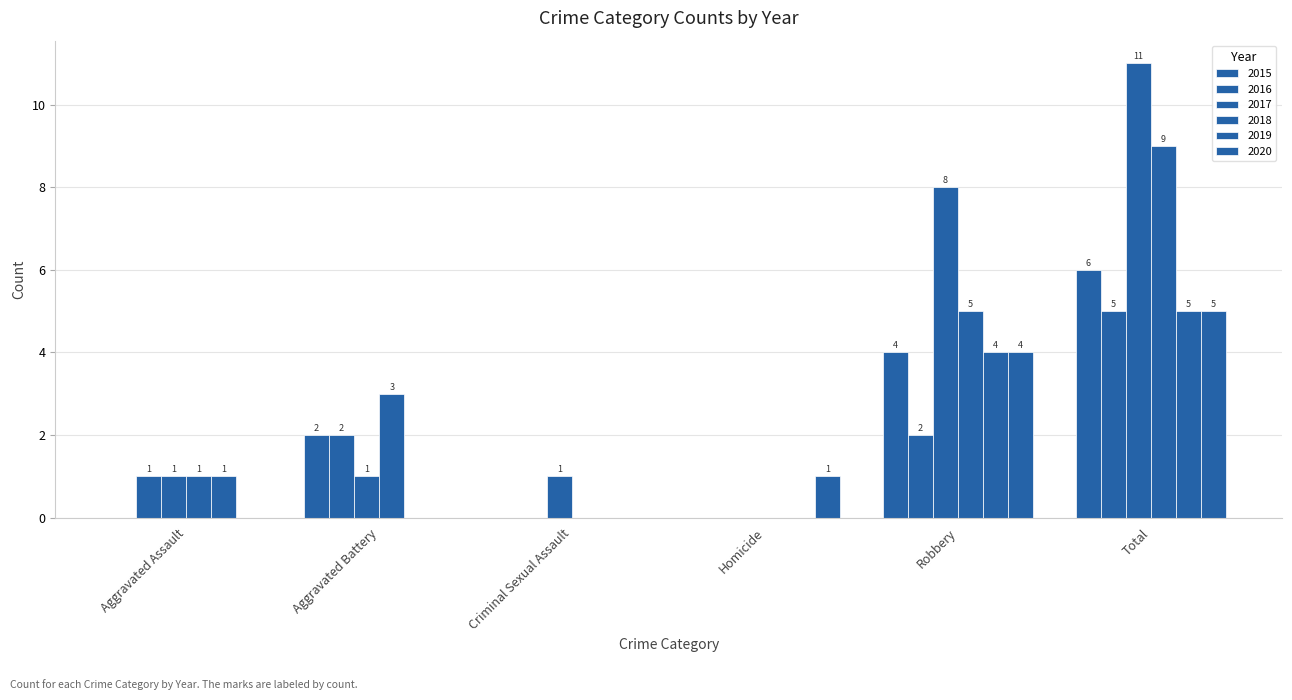

What is the difference between the highest and lowest values at Aggravated Battery?

3